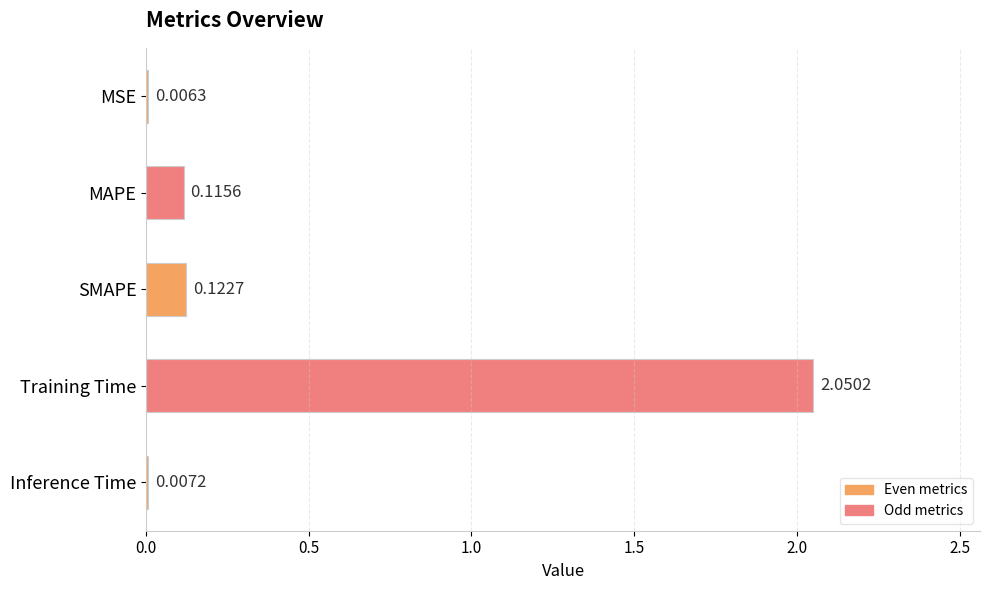

What is the change in value from MAPE to Training Time?

+1.9